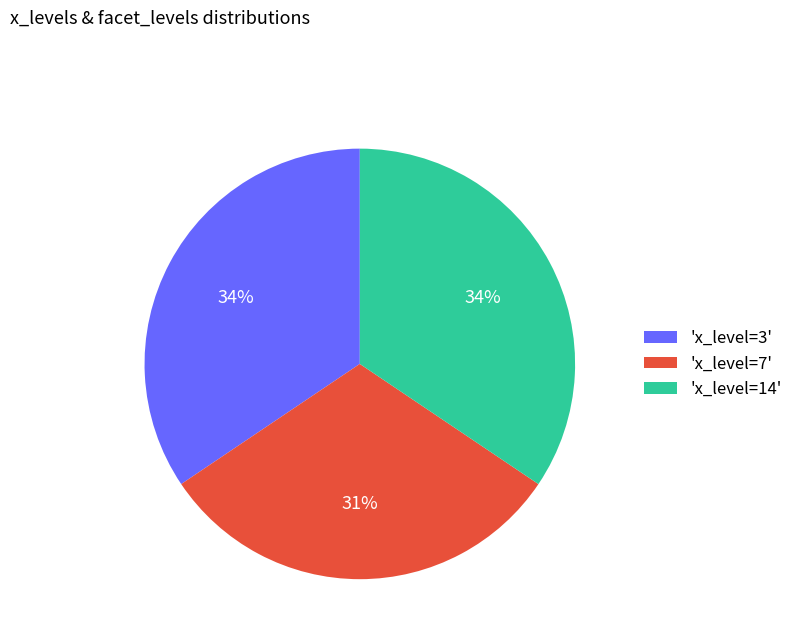

Does 'x_level=3' account for over 50% of the chart?

No